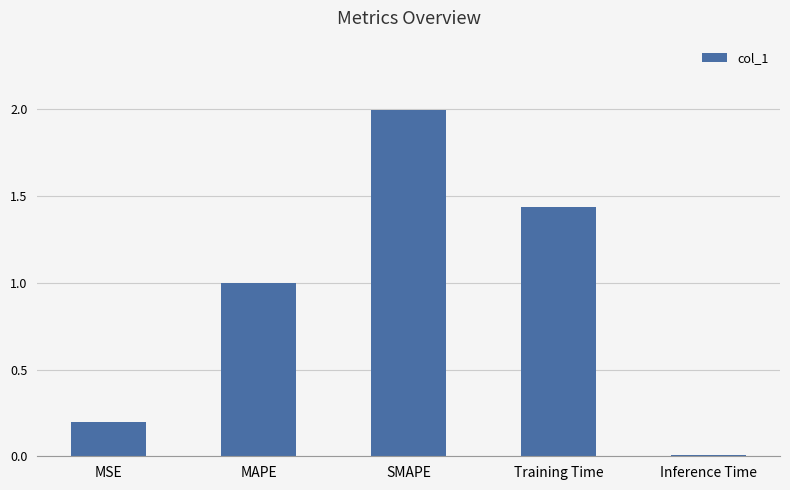

List the labels in order of value, largest first.

SMAPE, Training Time, MAPE, MSE, Inference Time